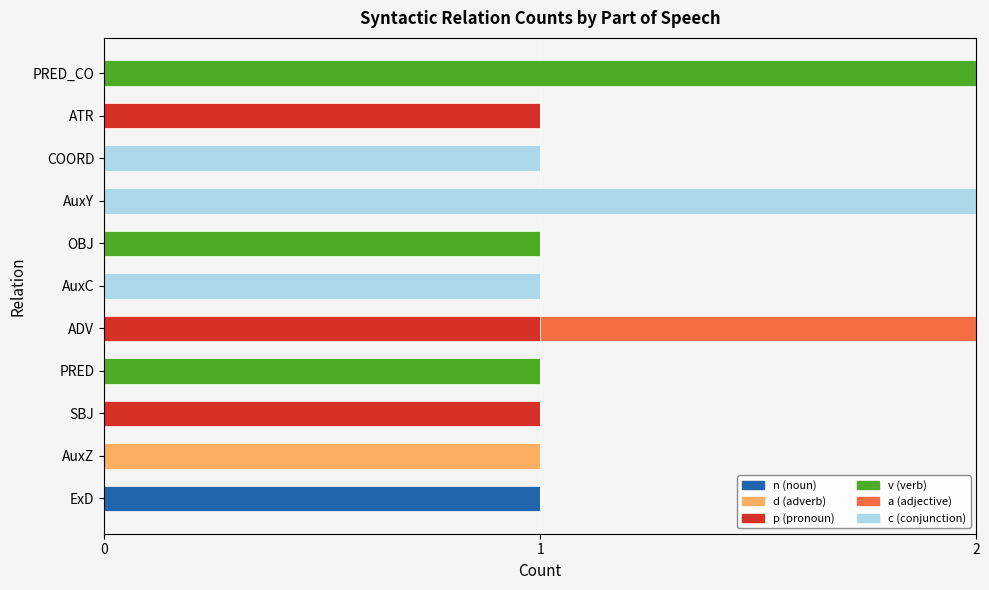

Count the number of data series in this chart.

6